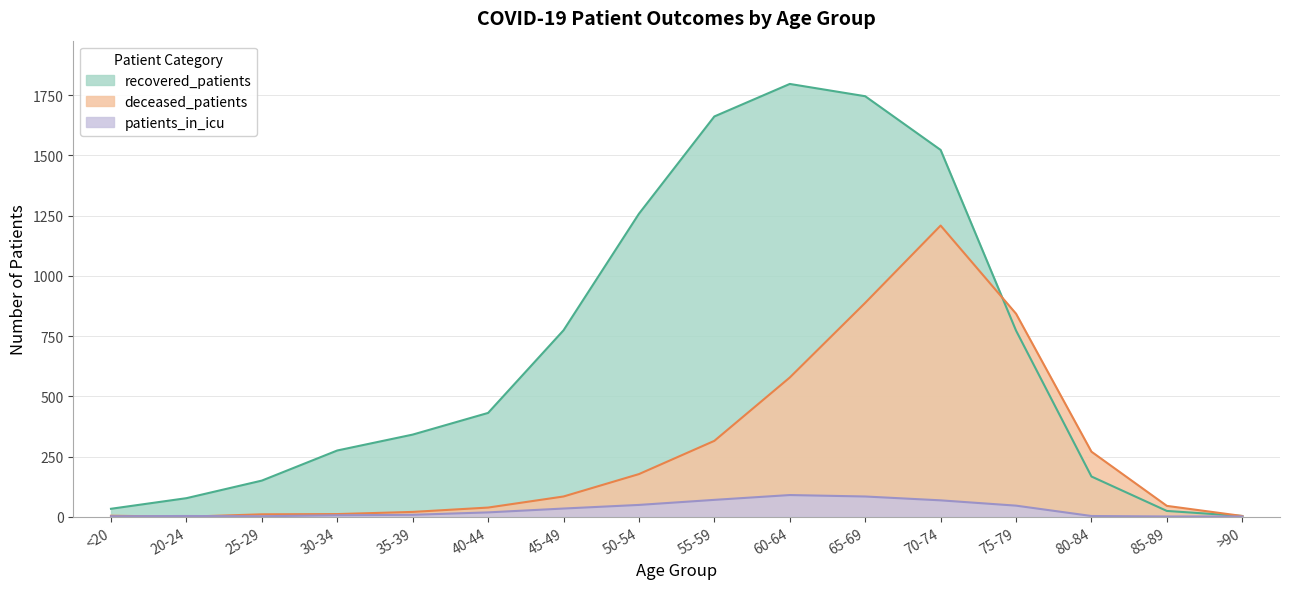

True or false: deceased_patients has more than 0 points higher than both neighbors.

True